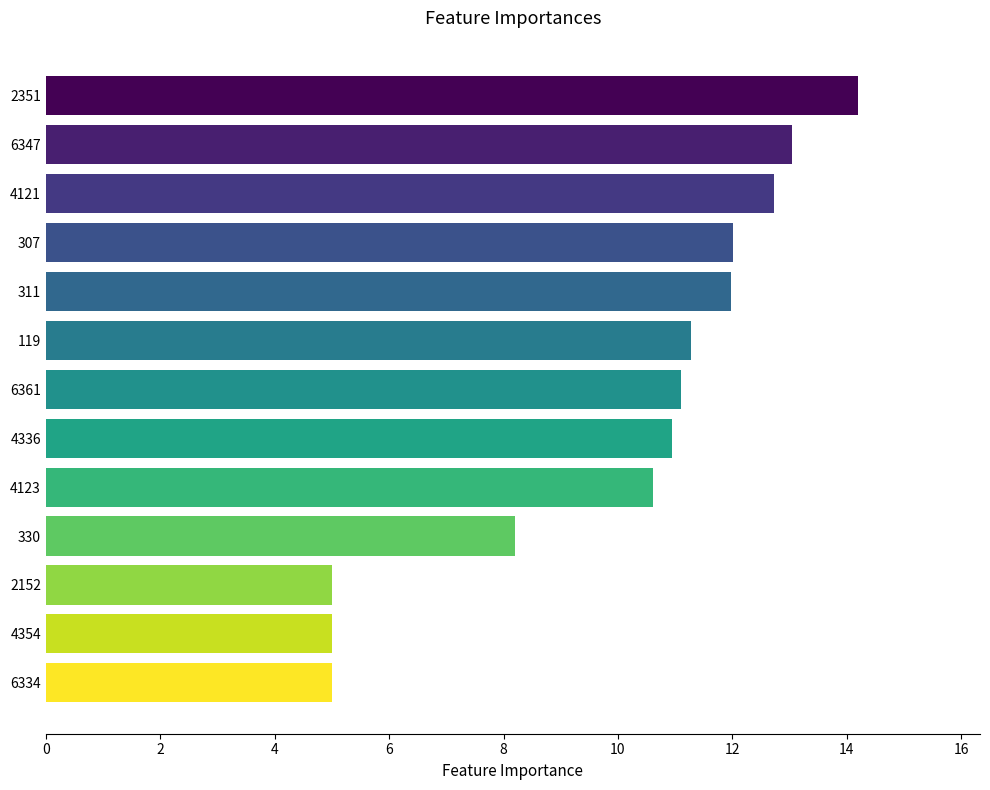

How many data points does each series have?

13